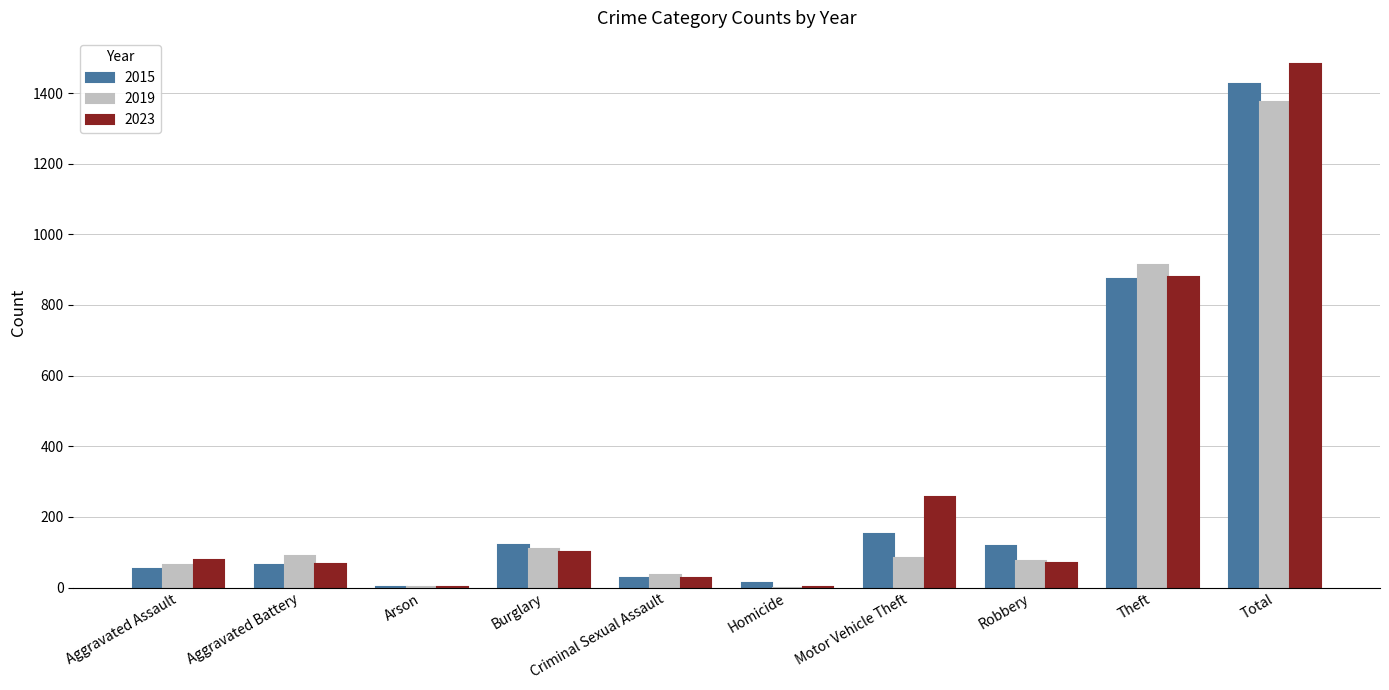

True or false: 2015 has a value of 222 at Theft.

False